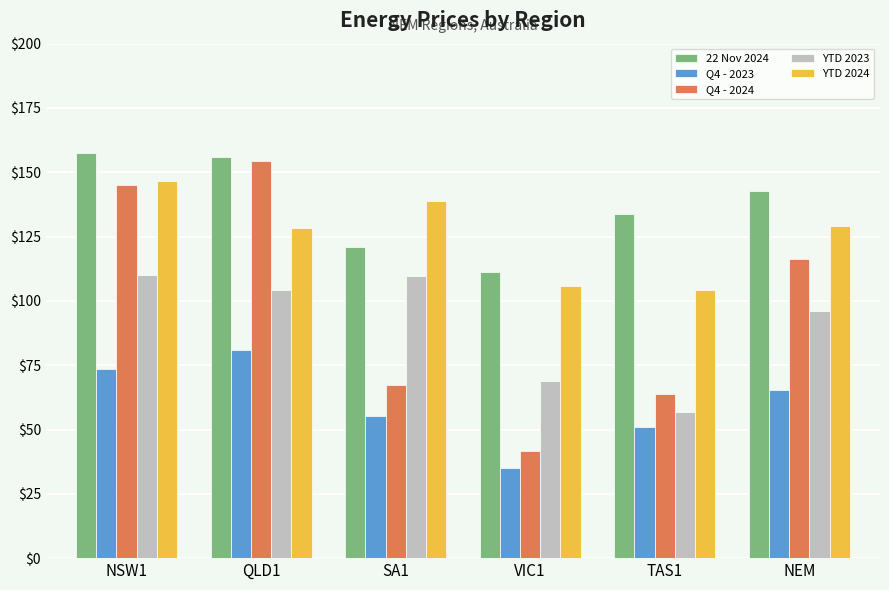

Between SA1 and VIC1, which series saw the biggest shift?

YTD 2023